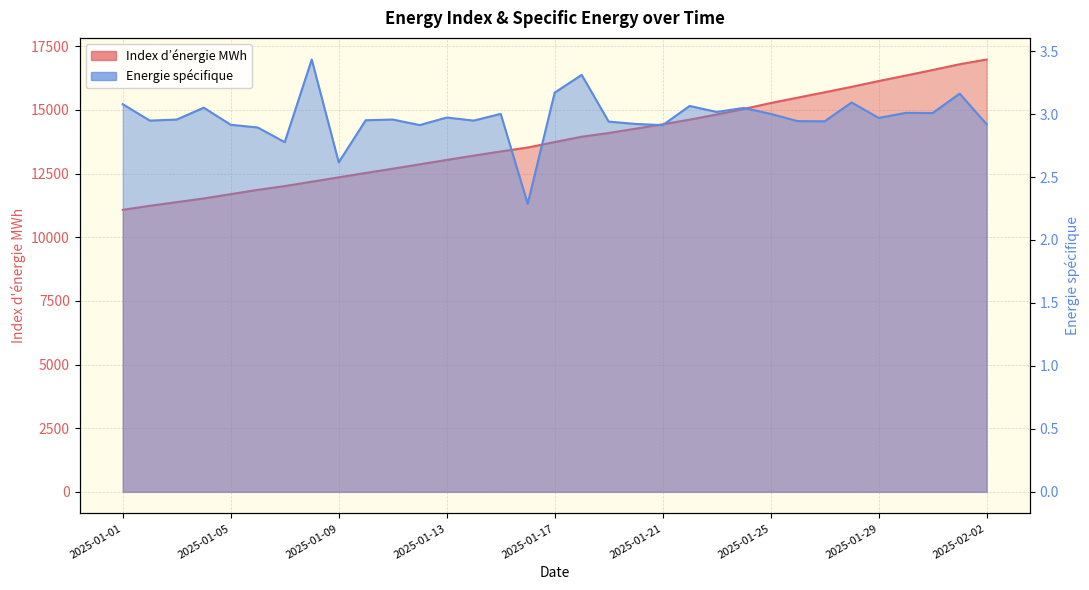

At 2025-01-18, list the series in order from largest to smallest.

Index d’énergie MWh, Energie spécifique